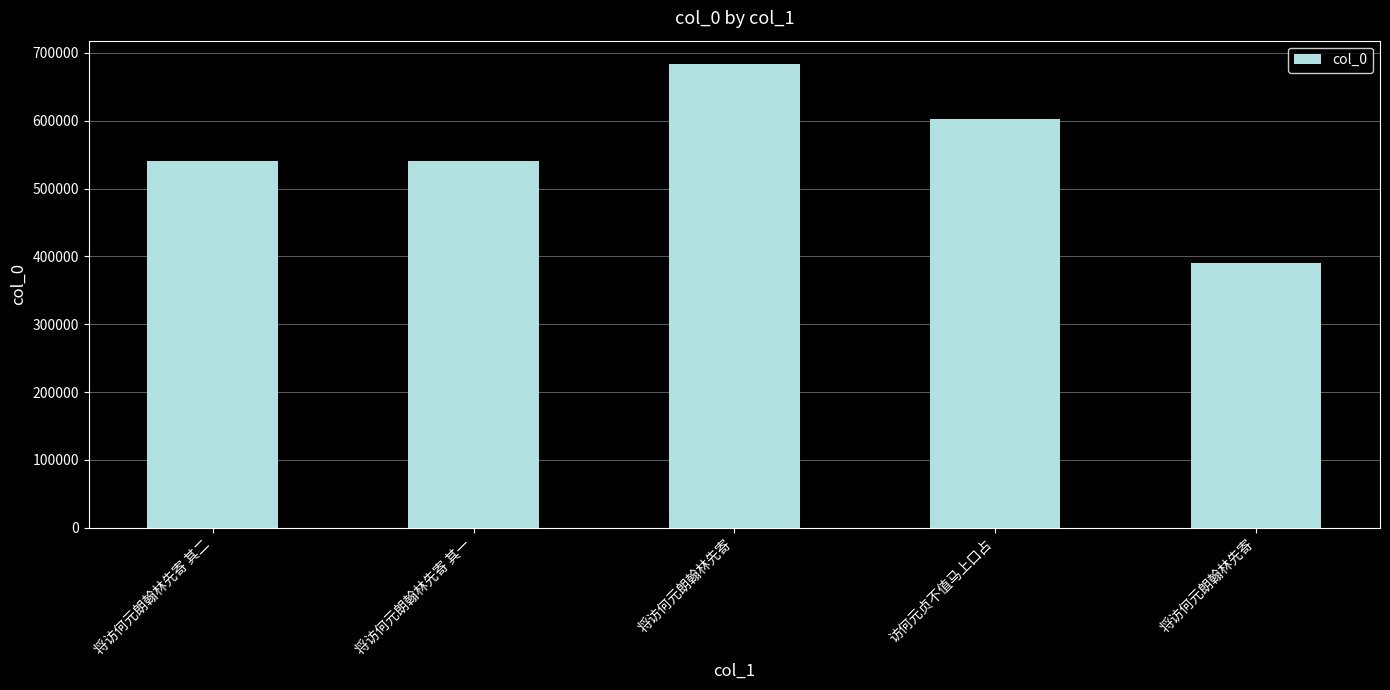

What is the average value?

551421